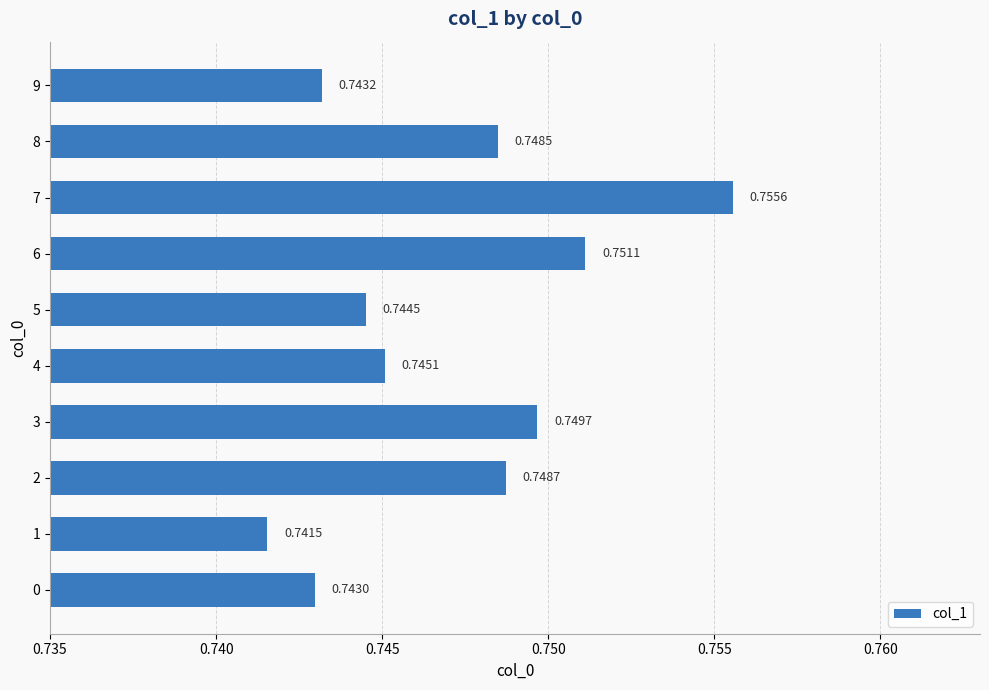

List the labels in order of value, largest first.

7, 6, 3, 2, 8, 4, 5, 9, 0, 1